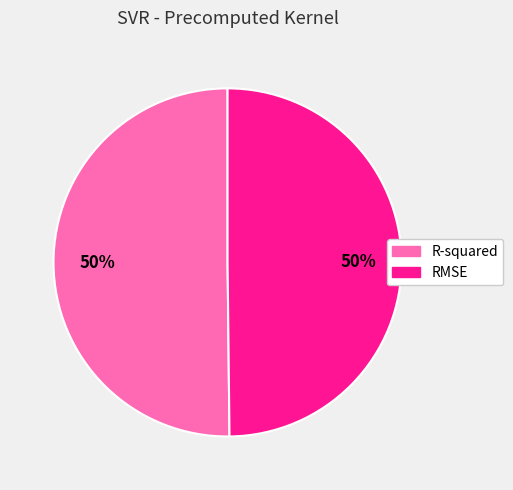

What percentage is the RMSE slice, to the nearest percent?

50%